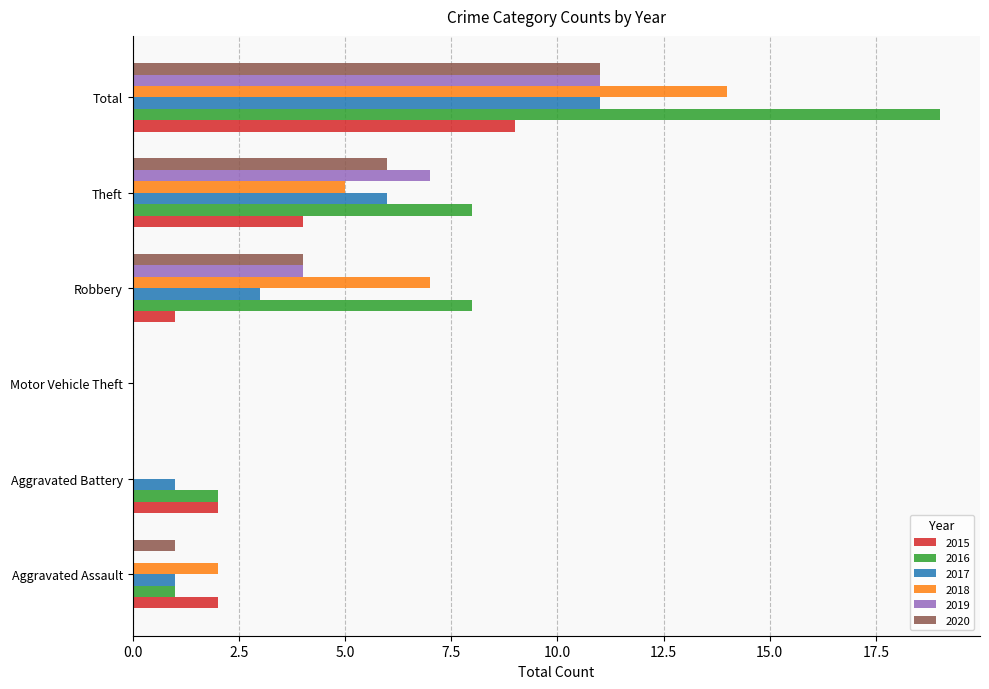

Which category has the highest value in the 2019 series?

Total